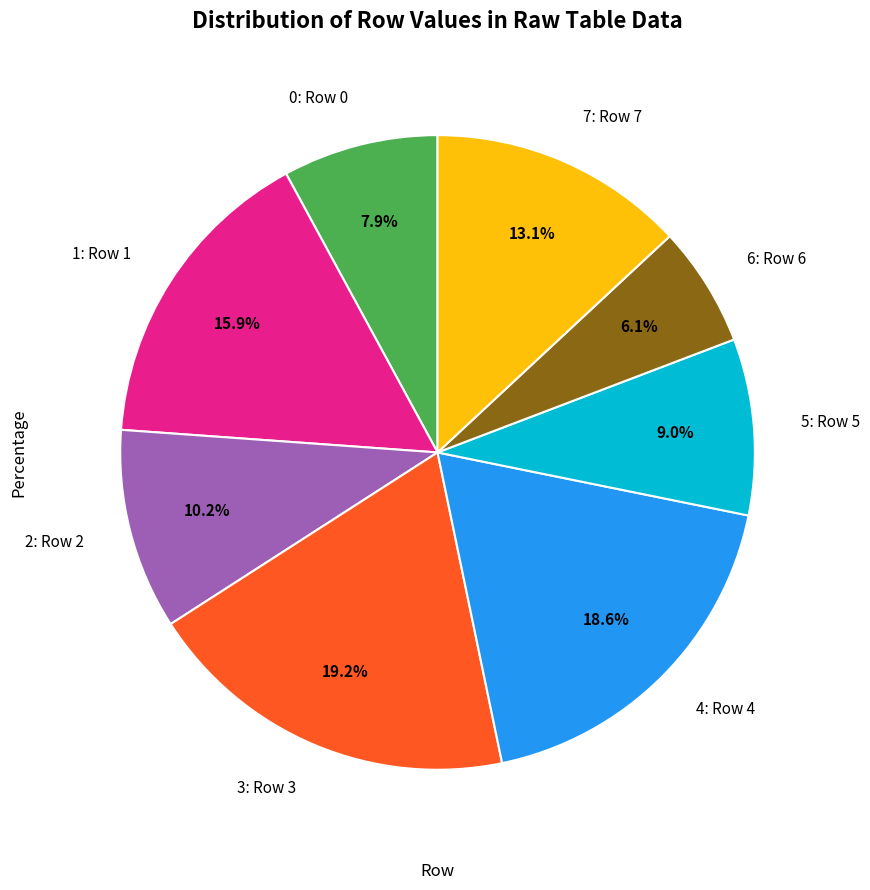

What is the largest slice in the pie chart?

3: Row 3